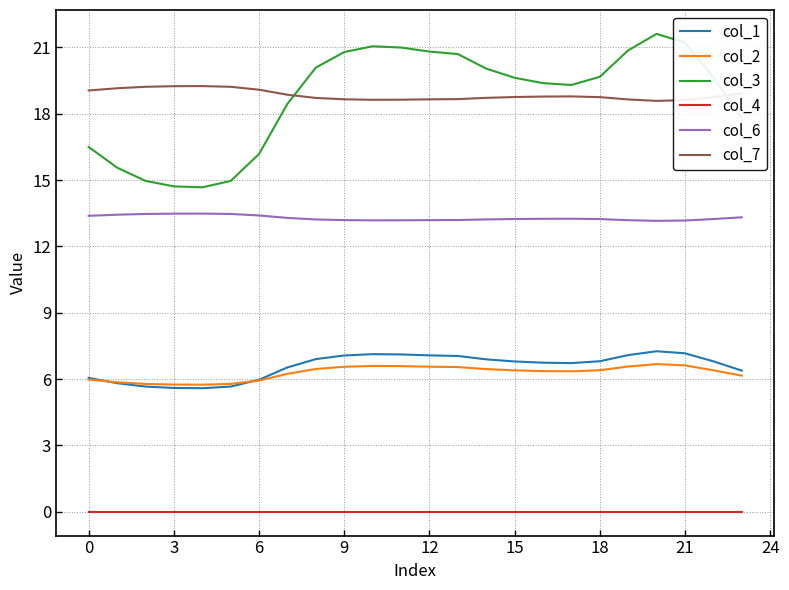

Rank the series by their maximum value, from highest to lowest.

col_3, col_7, col_6, col_1, col_2, col_4